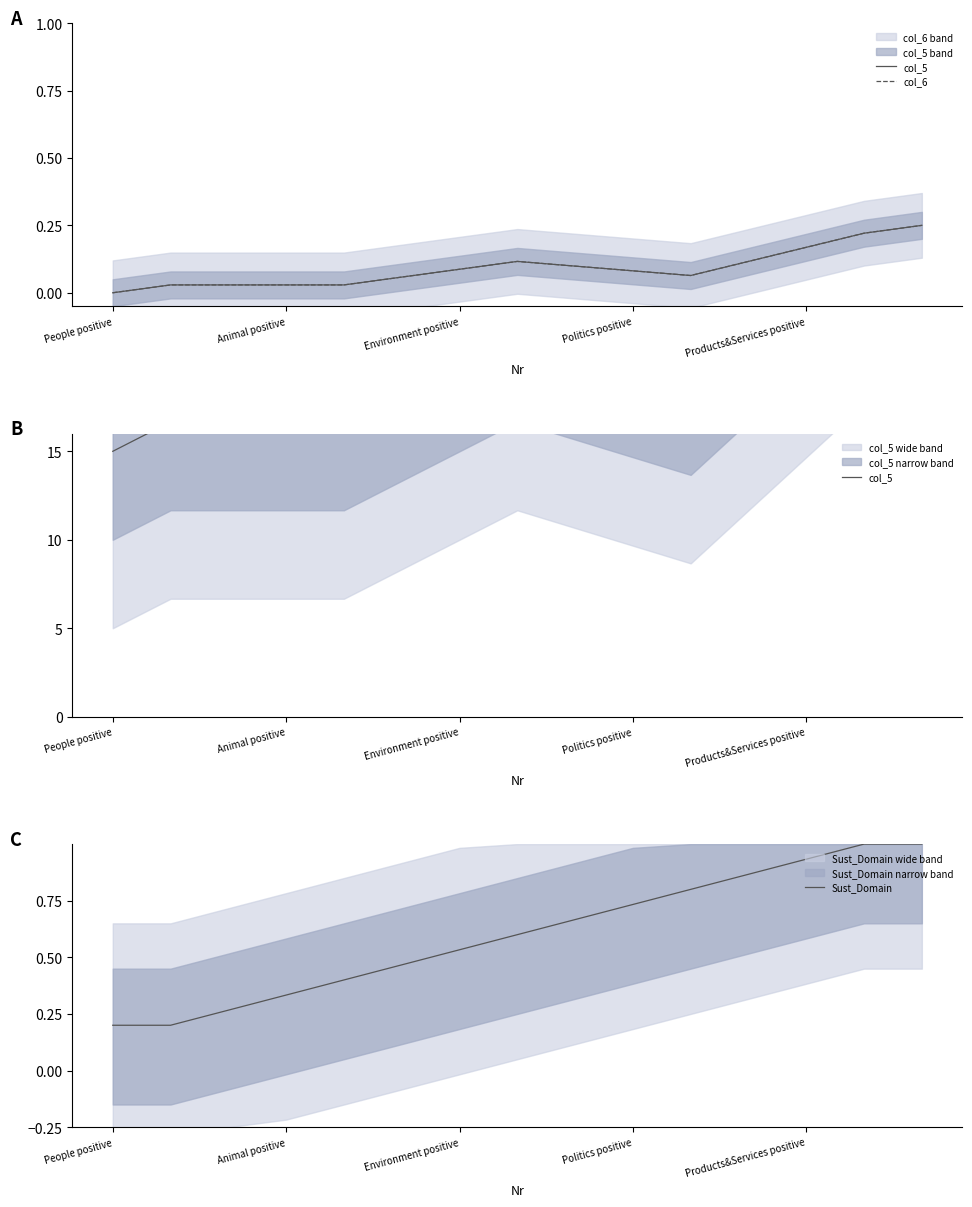

How many data points in col_5 are less than 19?

7